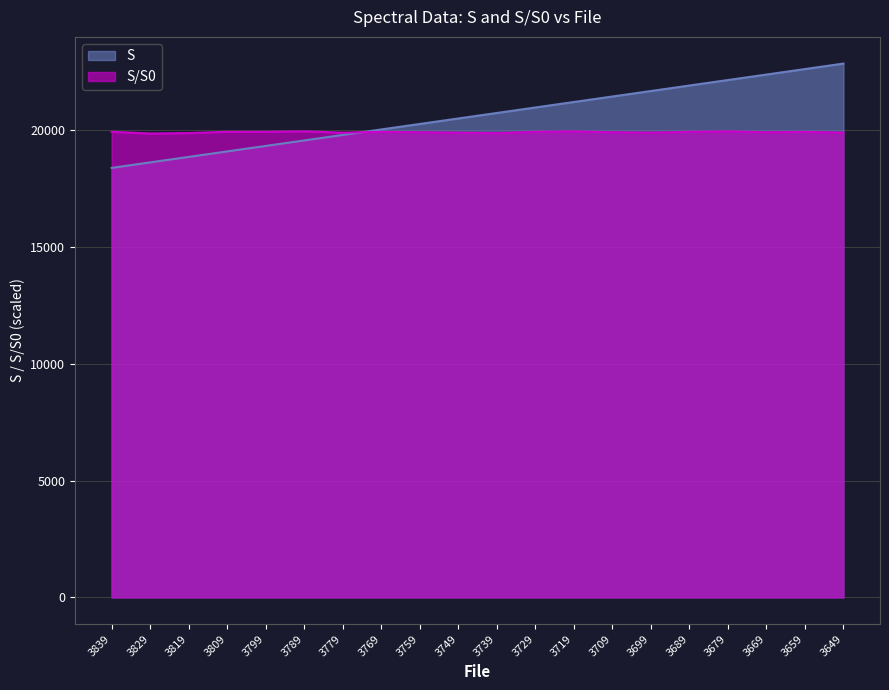

Reading right to left, list all the values displayed in this chart.

S: 22848.0	22613.0	22378.0	22143.0	21908.0	21673.0	21438.0	21203.0	20968.0	20733.0	20498.0	20263.0	20028.0	19793.0	19558.0	19323.0	19088.0	18853.0	18618.0	18383.0
S/S0: 19890.9	19927.3	19909.1	19945.5	19927.3	19890.9	19909.1	19945.5	19927.3	19872.7	19890.9	19909.1	19927.3	19890.9	19945.5	19927.3	19927.3	19872.7	19854.5	19927.3